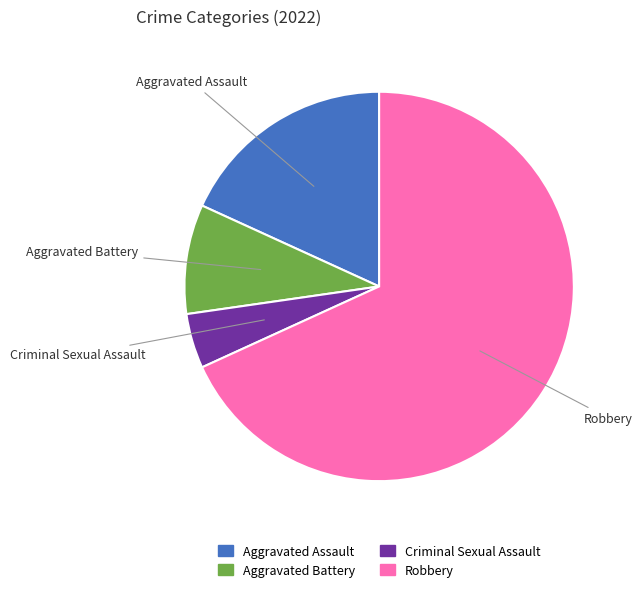

How many segments does this pie chart have?

4